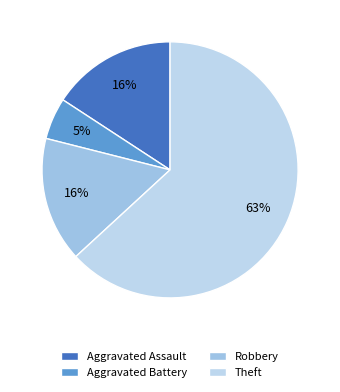

Which category accounts for the majority?

Theft